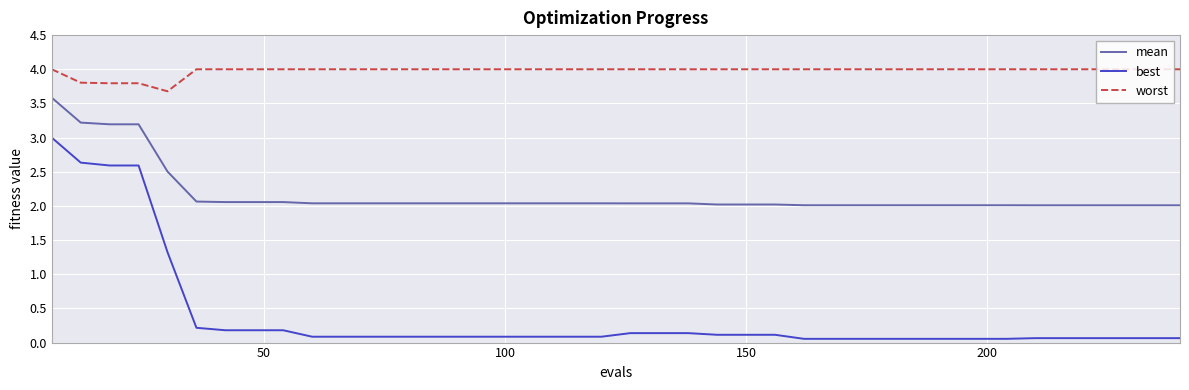

Does the chart display data point markers on the line(s)?

No